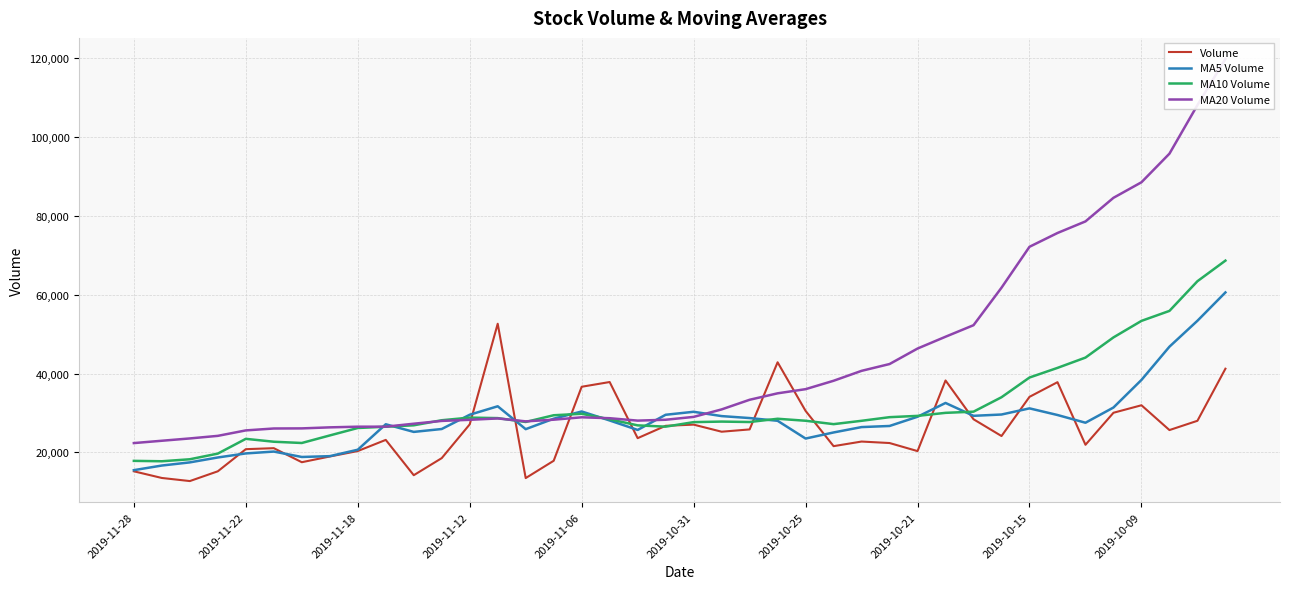

At how many categories does at least one series exceed 39174?

16